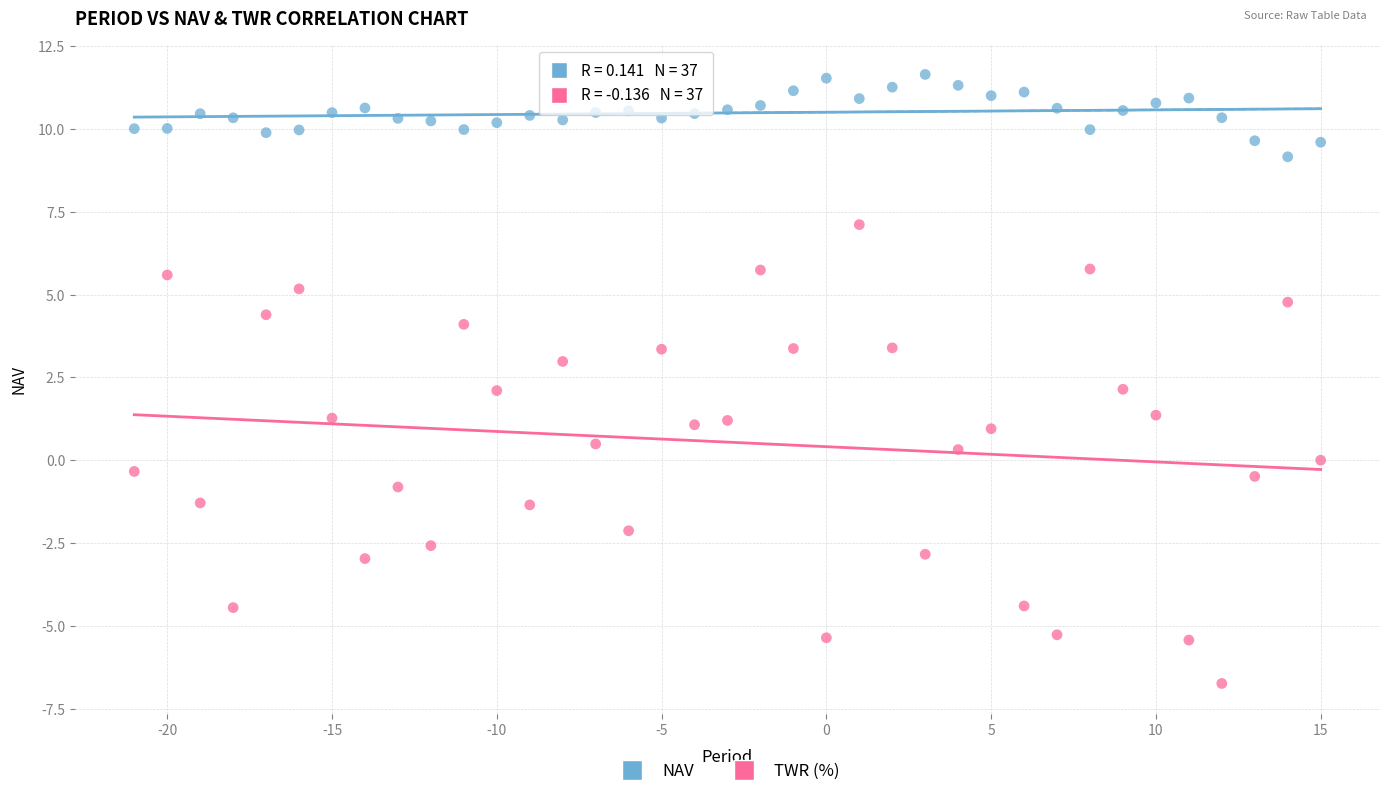

What is the X range (max minus min) for the scatter plot?

36.0